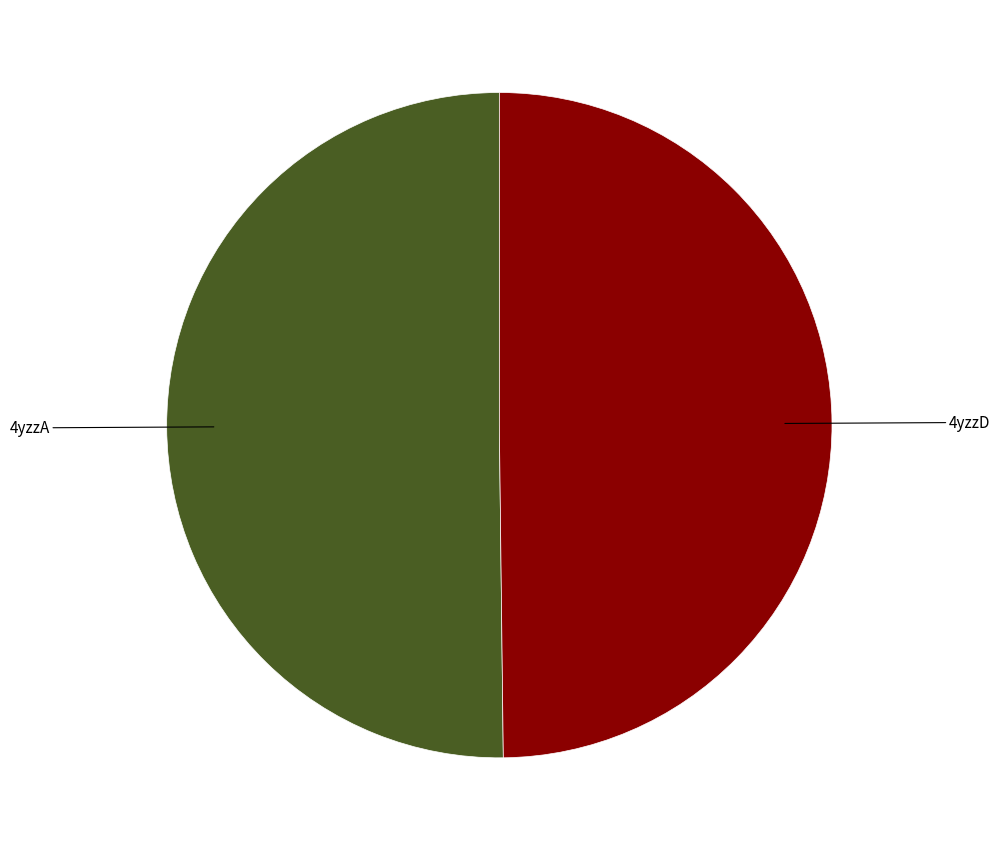

Rank the categories by value from highest to lowest.

4yzzA, 4yzzD